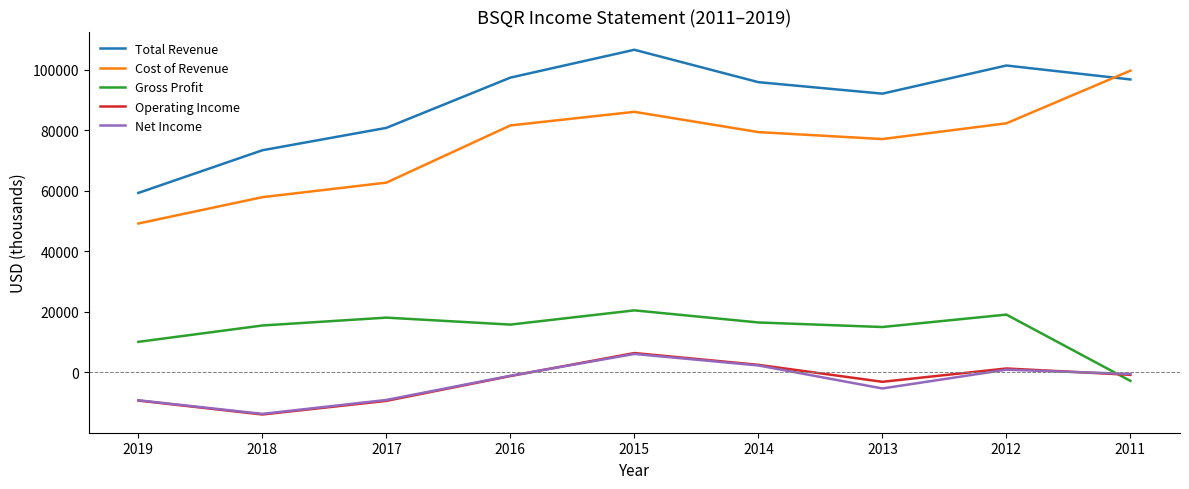

How many values in the Net Income series exceed -1100?

4